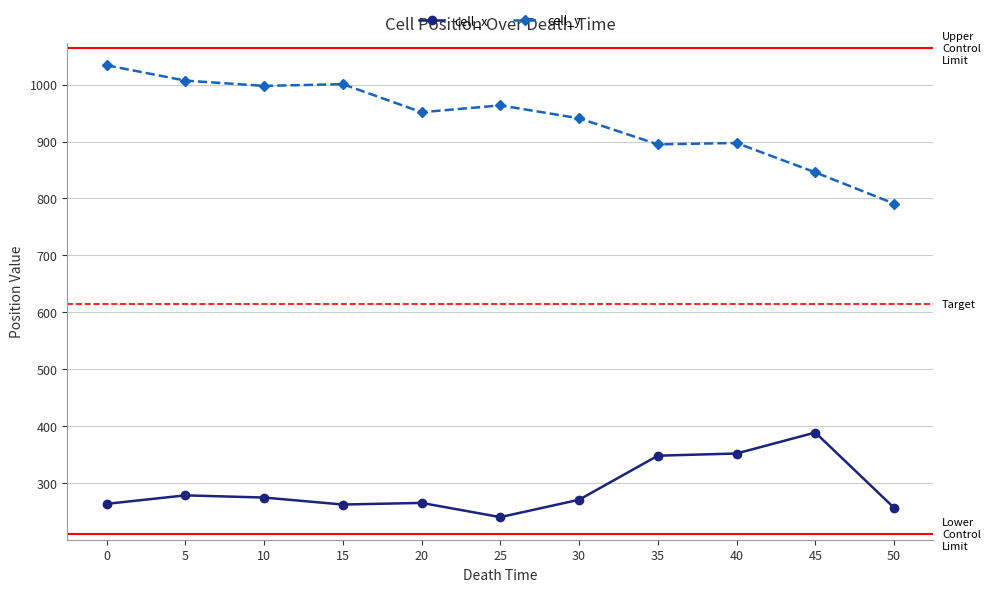

What is the value of the cell_y point at the 3rd from the left?

997.6